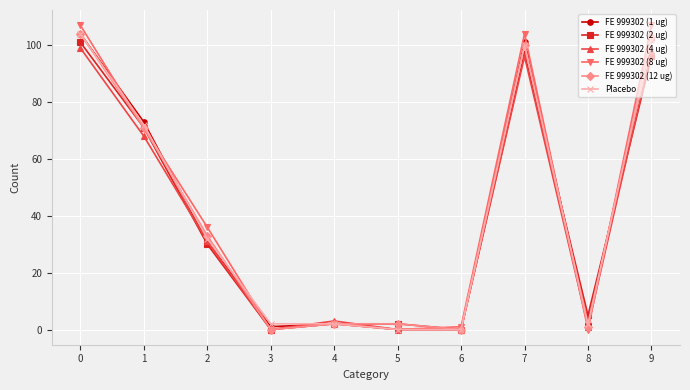

What are all the series names shown in the legend?

FE 999302 (1 ug), FE 999302 (2 ug), FE 999302 (4 ug), FE 999302 (8 ug), FE 999302 (12 ug), Placebo